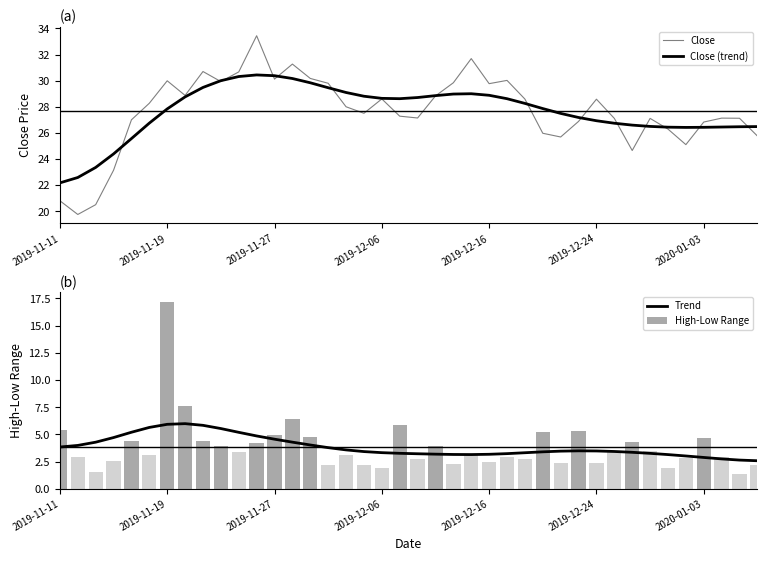

Are the bars grouped side by side (vs. stacked)?

Yes